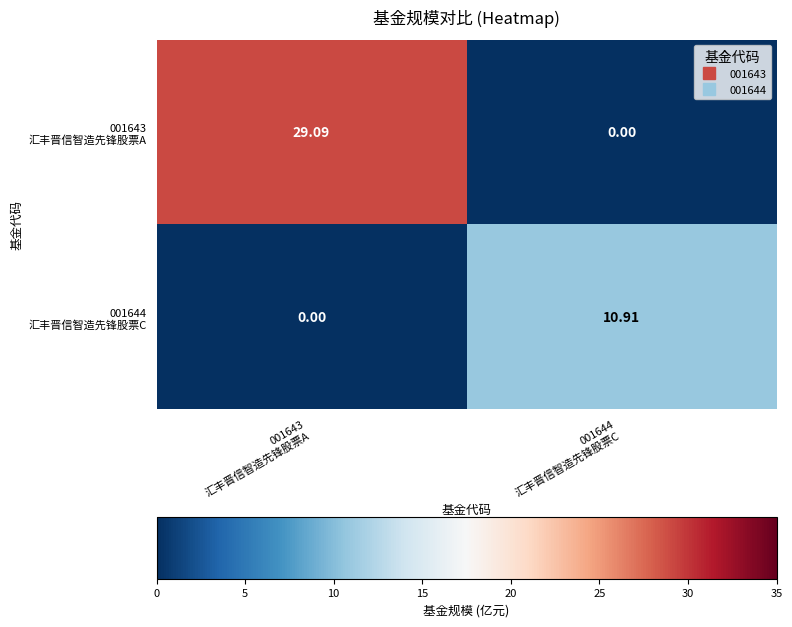

How many series are shown in this chart?

2